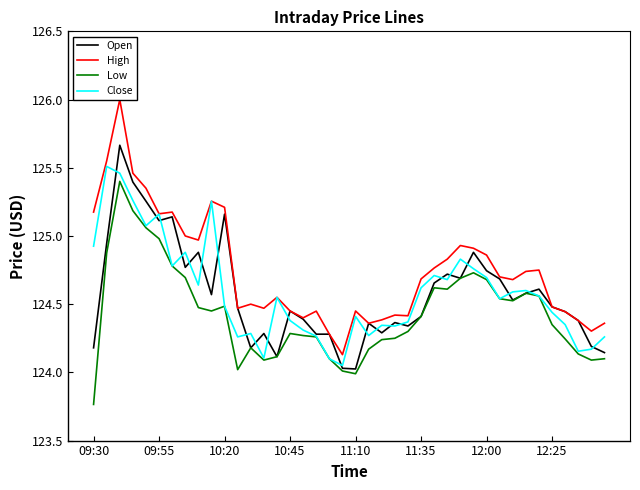

Reading left to right, what are all the values shown in this chart?

Open: 124.2	124.9	125.7	125.4	125.3	125.1	125.1	124.8	124.9	124.6	125.2	124.5	124.2	124.3	124.1	124.5	124.4	124.3	124.3	124.0	124.0	124.4	124.3	124.4	124.3	124.4	124.7	124.7	124.7	124.9	124.7	124.7	124.5	124.6	124.6	124.5	124.4	124.4	124.2	124.1
High: 125.2	125.5	126.0	125.5	125.3	125.2	125.2	125.0	125.0	125.3	125.2	124.5	124.5	124.5	124.5	124.5	124.4	124.4	124.3	124.1	124.5	124.4	124.4	124.4	124.4	124.7	124.8	124.8	124.9	124.9	124.9	124.7	124.7	124.7	124.8	124.5	124.4	124.4	124.3	124.4
Low: 123.8	124.9	125.4	125.2	125.1	125.0	124.8	124.7	124.5	124.5	124.5	124.0	124.2	124.1	124.1	124.3	124.3	124.3	124.1	124.0	124.0	124.2	124.2	124.2	124.3	124.4	124.6	124.6	124.7	124.7	124.7	124.5	124.5	124.6	124.6	124.3	124.2	124.1	124.1	124.1
Close: 124.9	125.5	125.5	125.3	125.1	125.2	124.8	124.9	124.6	125.3	124.5	124.3	124.3	124.1	124.5	124.4	124.3	124.3	124.1	124.0	124.4	124.3	124.3	124.3	124.4	124.6	124.7	124.7	124.8	124.8	124.7	124.5	124.6	124.6	124.6	124.4	124.3	124.2	124.2	124.3